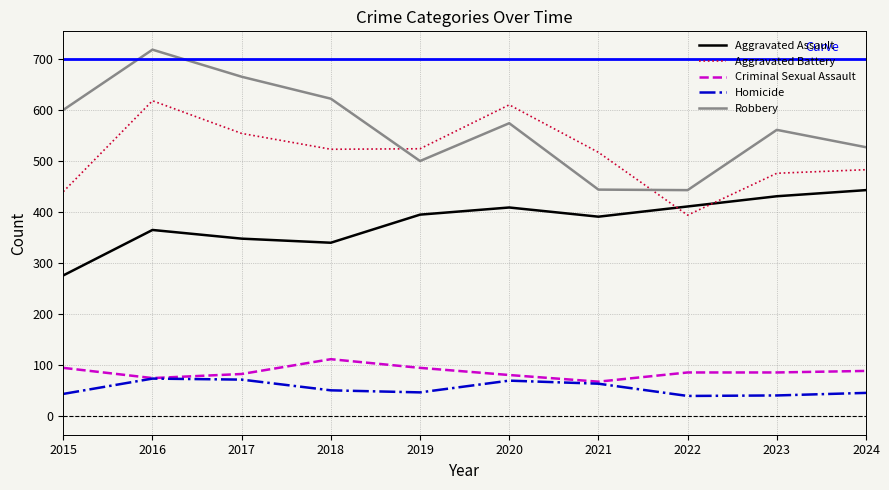

True or false: Robbery has a value of 1054 at 2015.

False